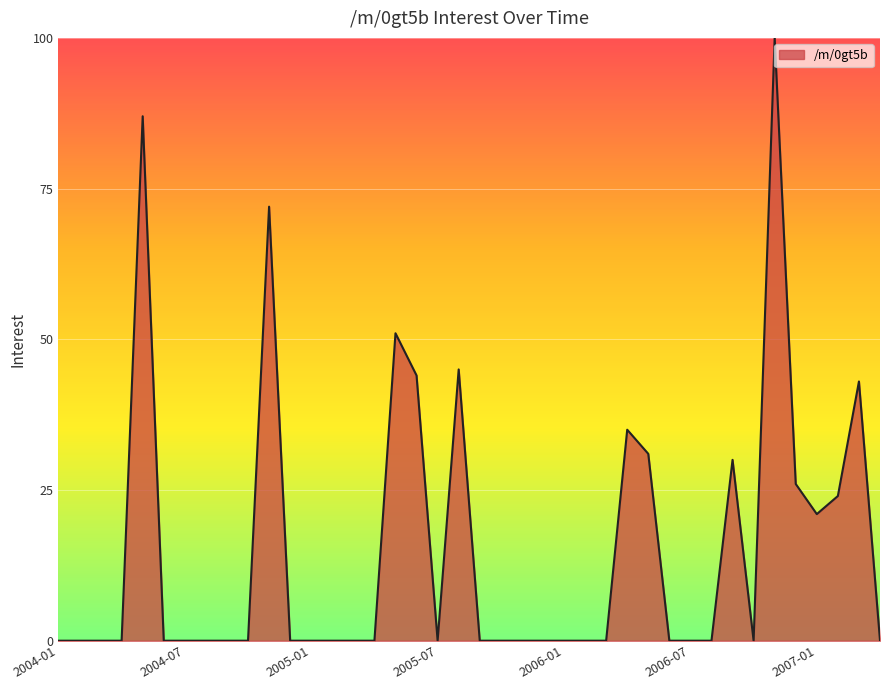

What is the greatest value displayed?

100